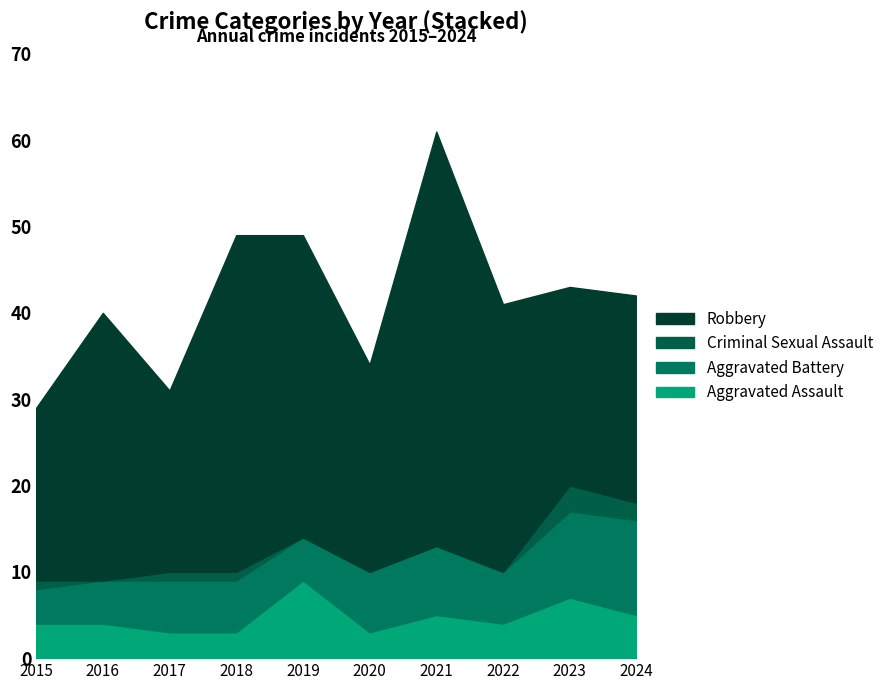

How many lines are shown in the chart?

4